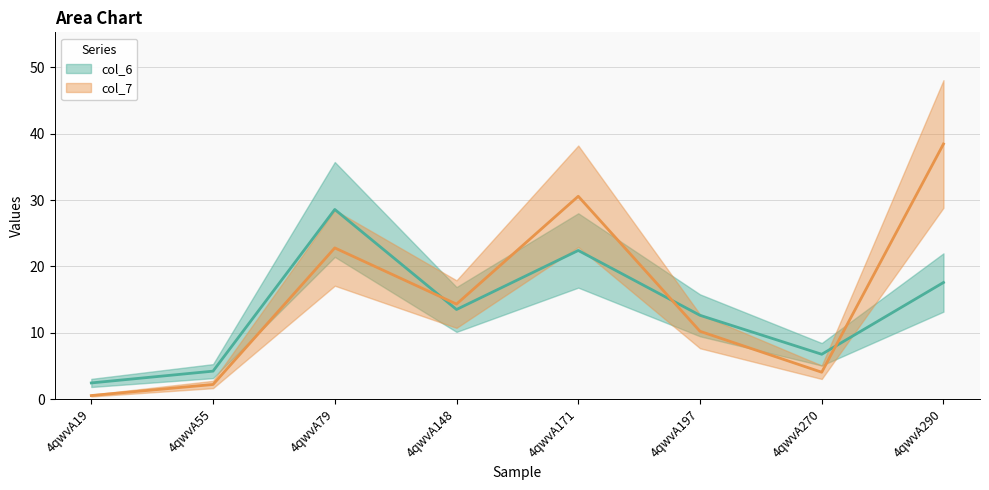

At which label does col_6 reach its minimum?

4qwvA19